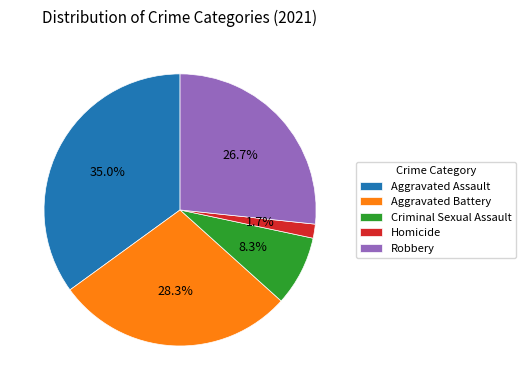

Which category has the biggest portion of the pie?

Aggravated Assault